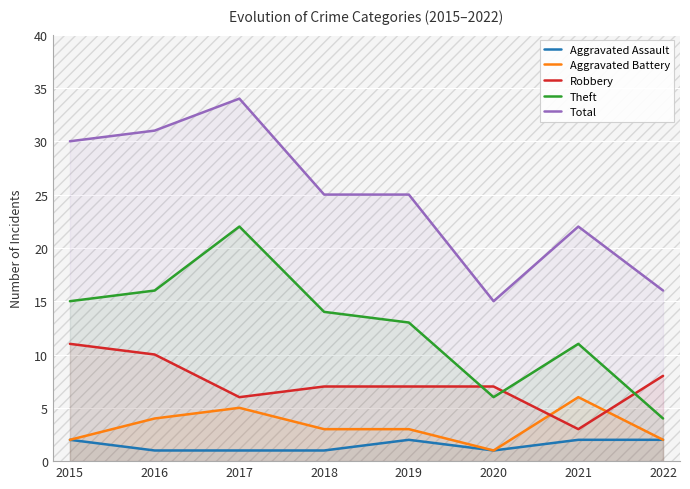

Is it true that Theft equals 3 at 2020?

False